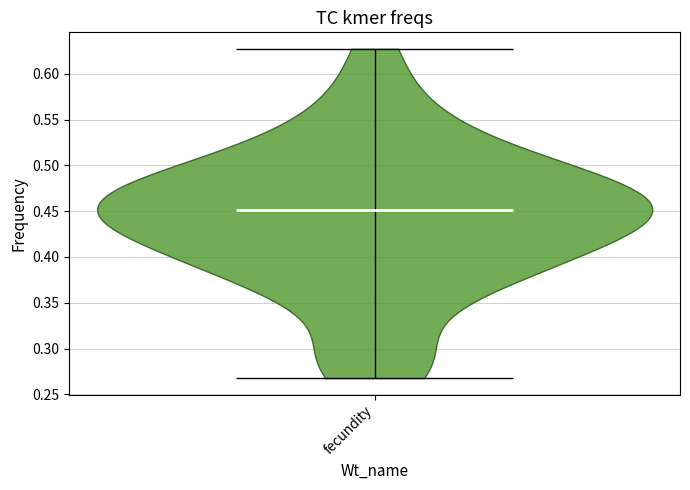

Read this violin plot against the y-axis: where its median line is, and the lowest and highest points the violin reaches. The values are not printed on the chart, so give them approximately, as read against the axis.

median line 0.450, lowest point 0.270, highest point 0.625